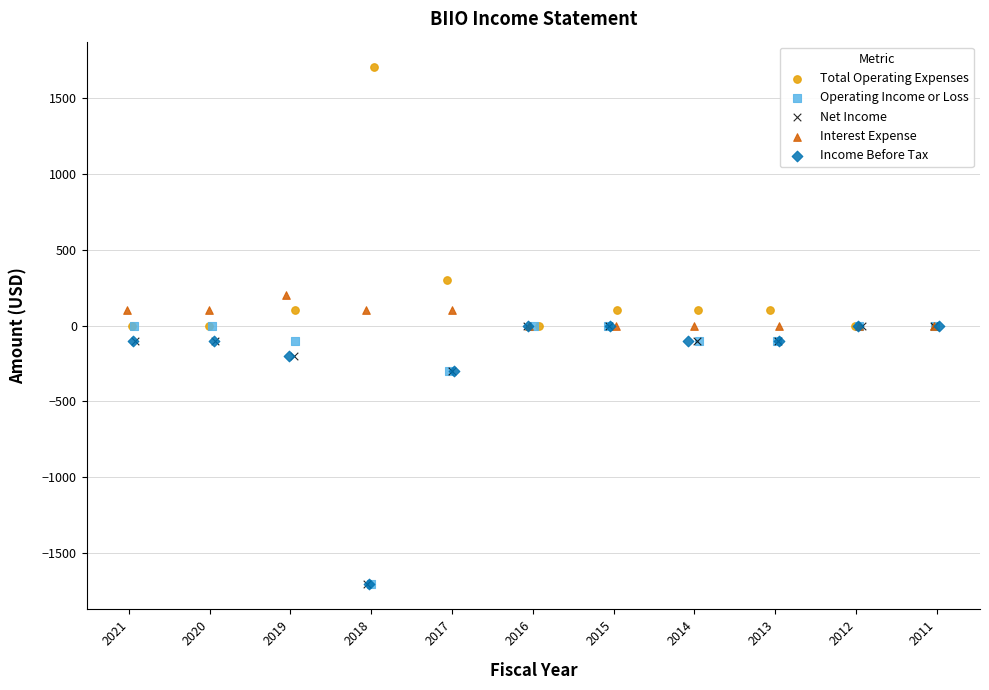

Which series contains the highest Y value?

Total Operating Expenses